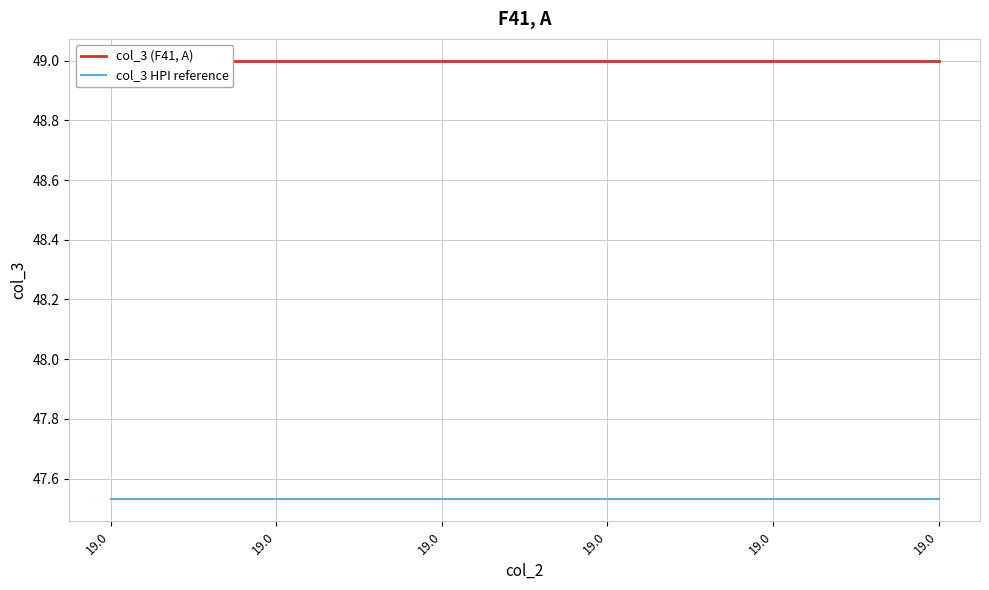

Reading left to right, extract all data points from this chart.

col_3 (F41, A): 49.0	49.0	49.0	49.0	49.0	49.0
col_3 HPI reference: 47.5	47.5	47.5	47.5	47.5	47.5